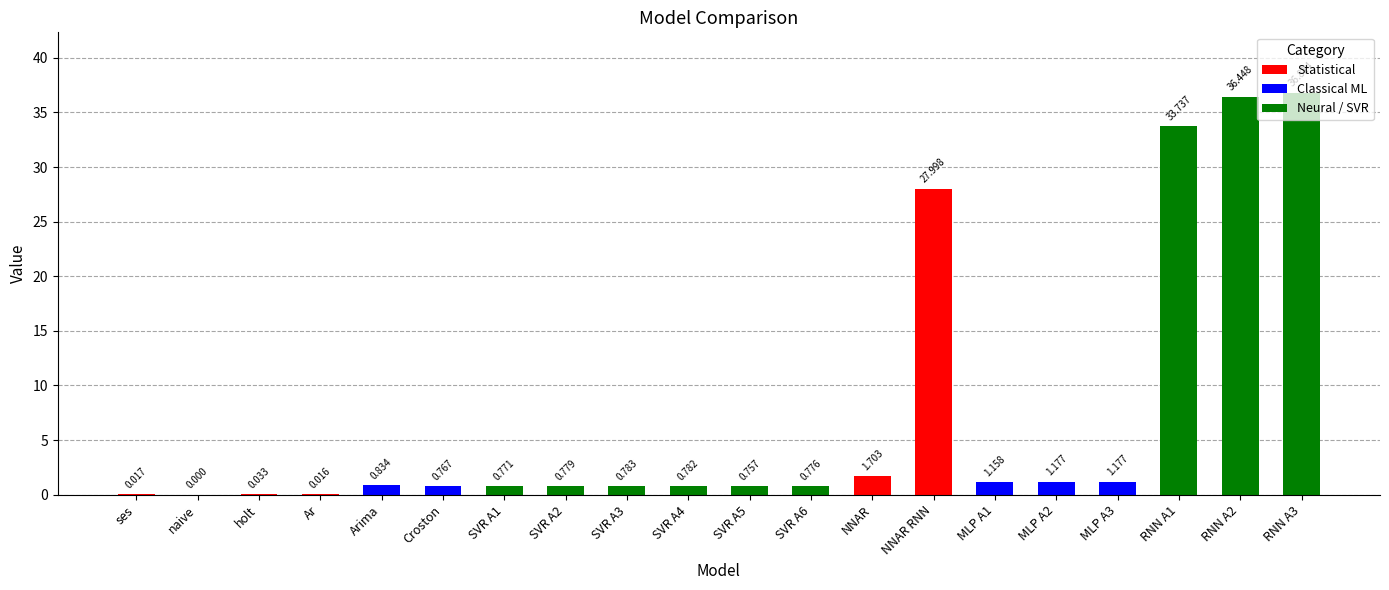

Which has a higher value, MLP A1 or NNAR?

NNAR